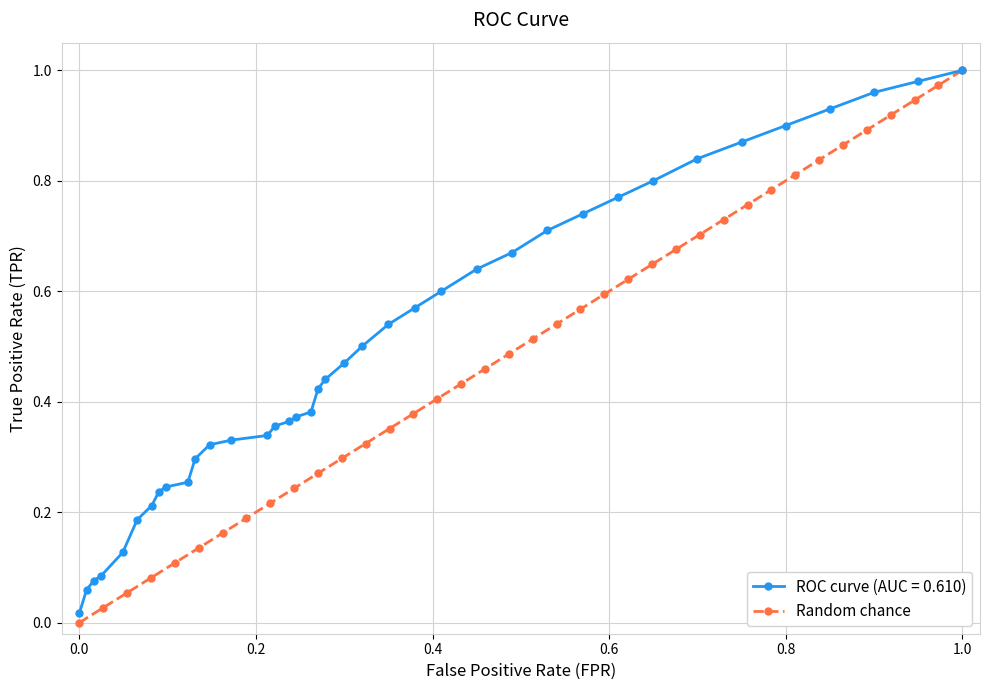

True or false: Random chance has more than 1 interior local peaks.

False